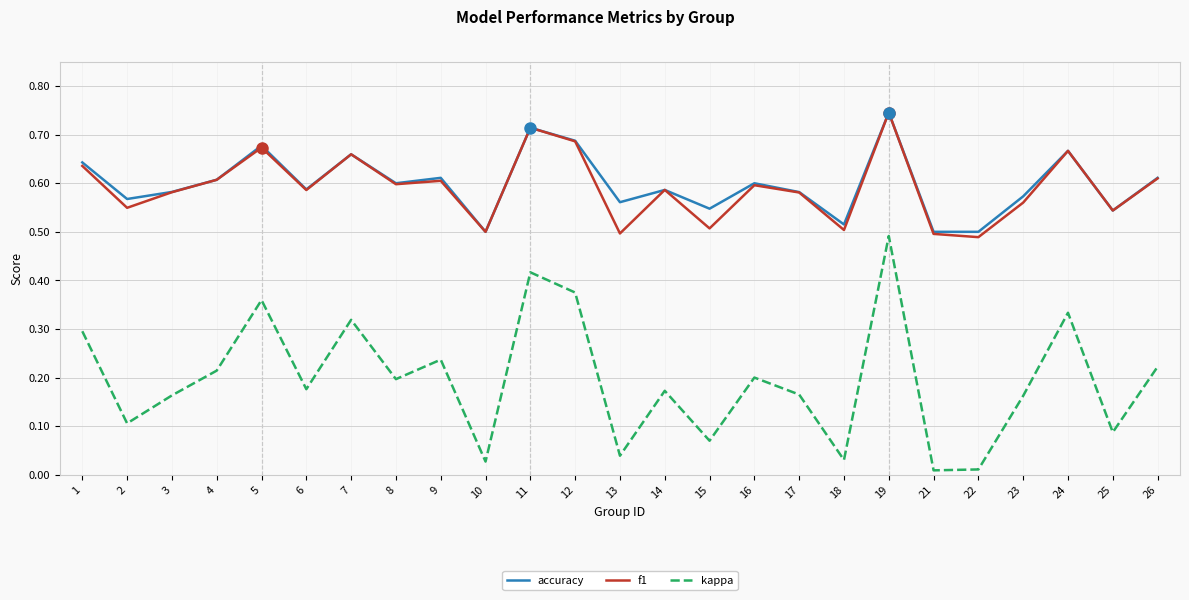

True or false: kappa and accuracy intersect in this chart.

False